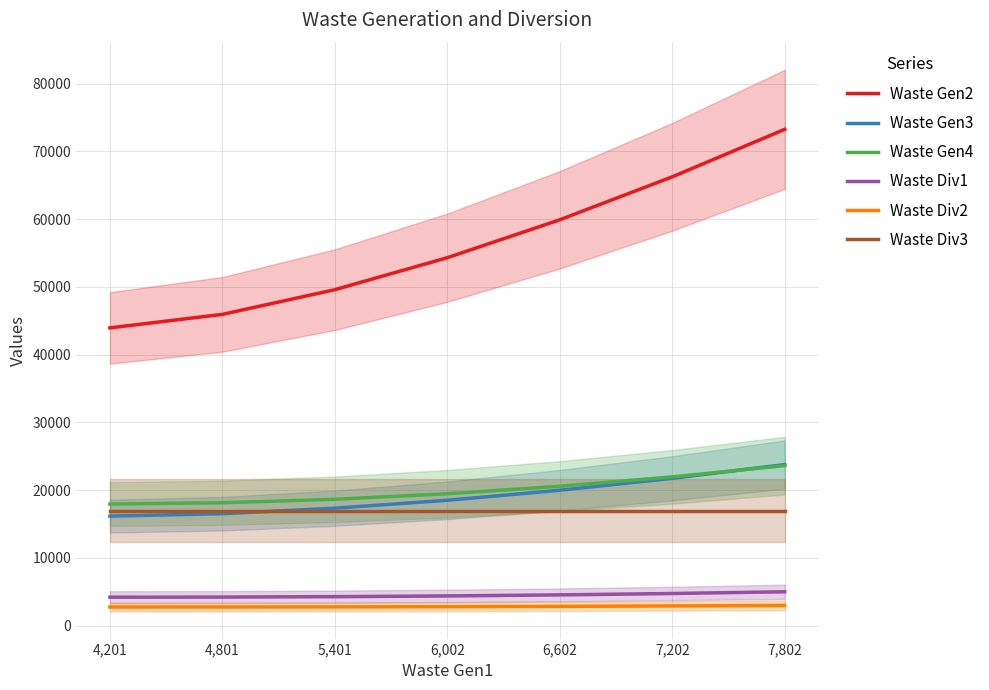

Rank the series at 5,401 from lowest to highest value.

Waste Div2, Waste Div1, Waste Div3, Waste Gen3, Waste Gen4, Waste Gen2